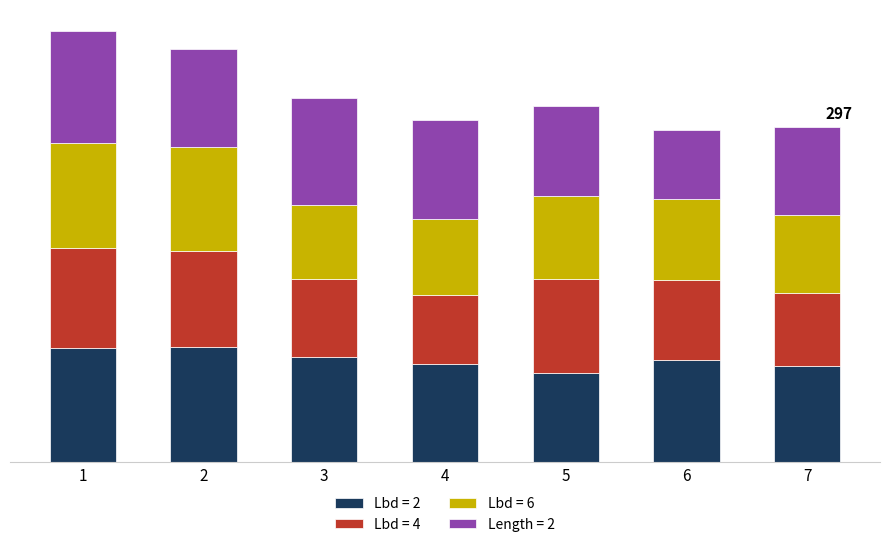

Between 7 and 6, which is larger?

6